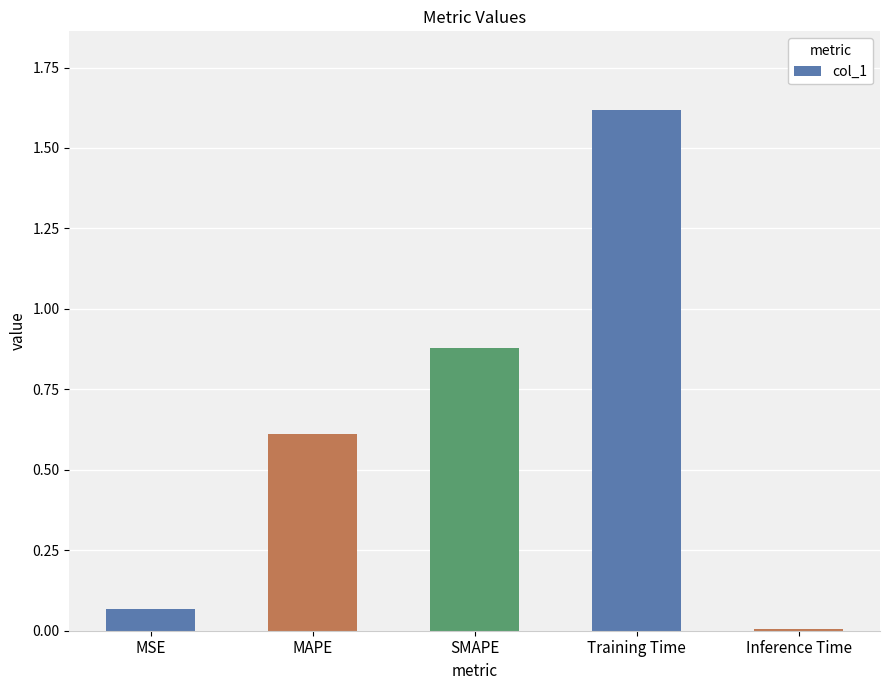

What is the difference between the values at MAPE and Training Time?

1.0